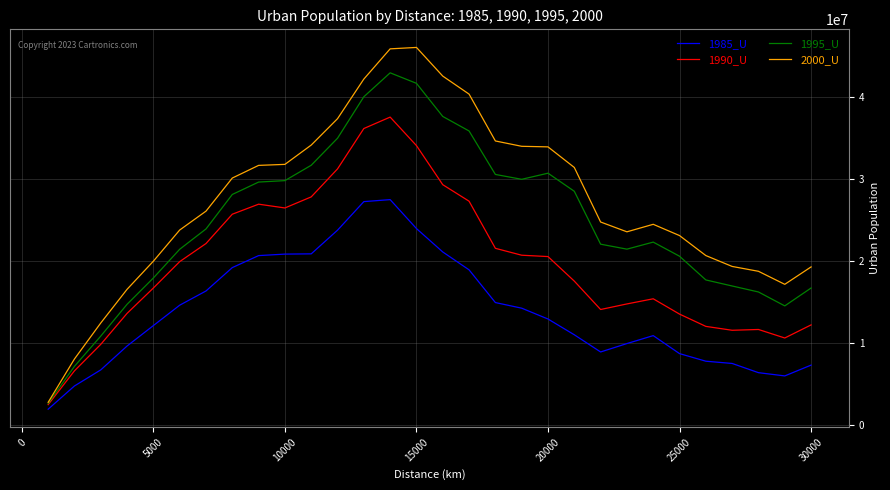

Which series has the largest total across all categories?

2000_U